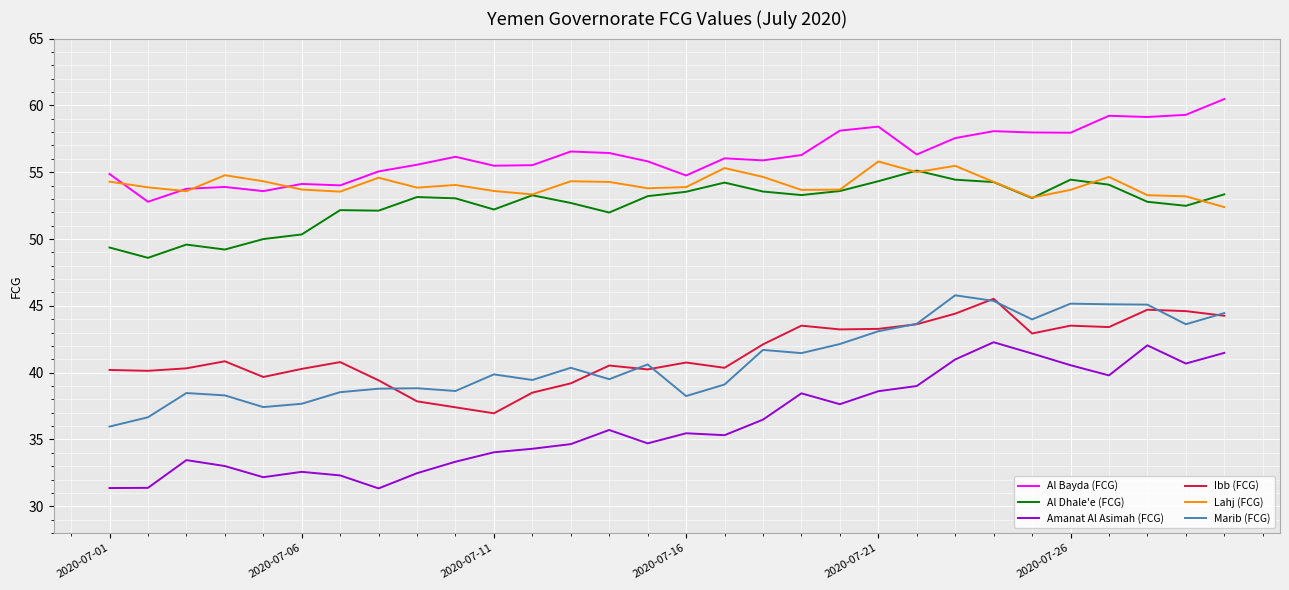

True or false: Lahj (FCG) and Marib (FCG) intersect in this chart.

False